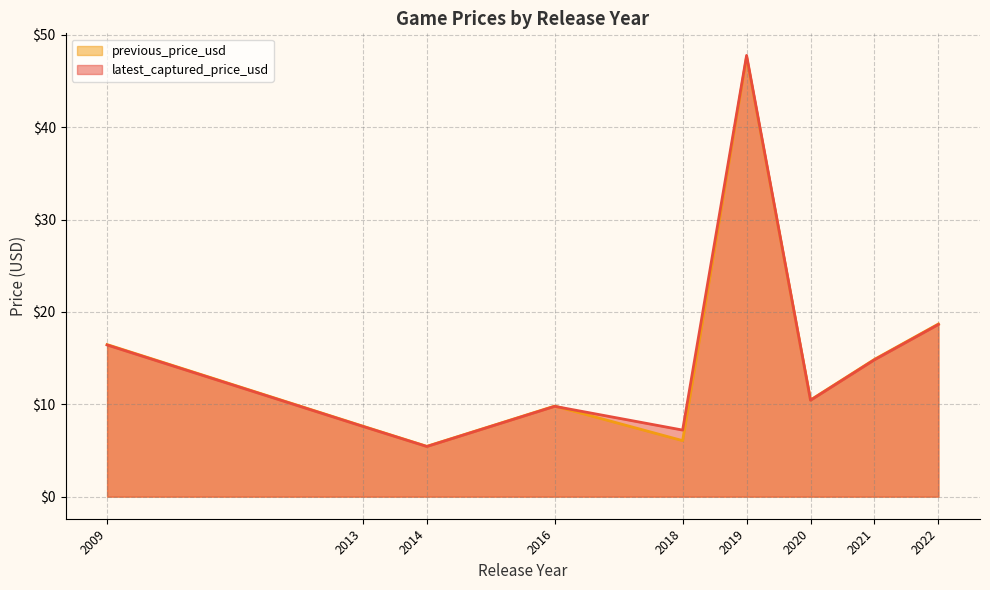

What is the lowest value of the latest_captured_price_usd series?

5.4